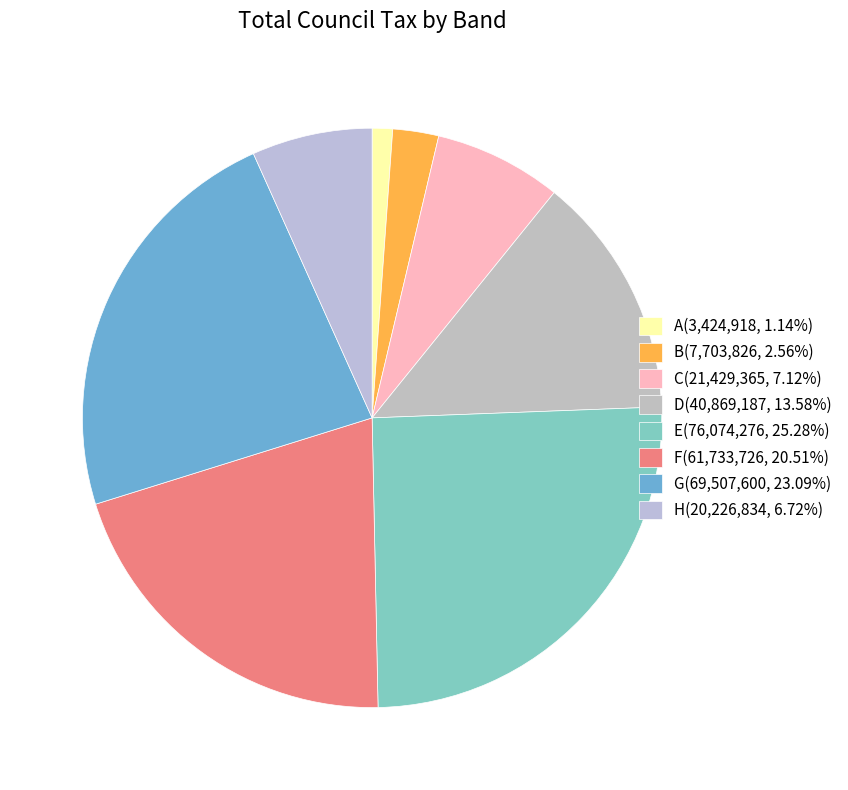

How many segments does this pie chart have?

8